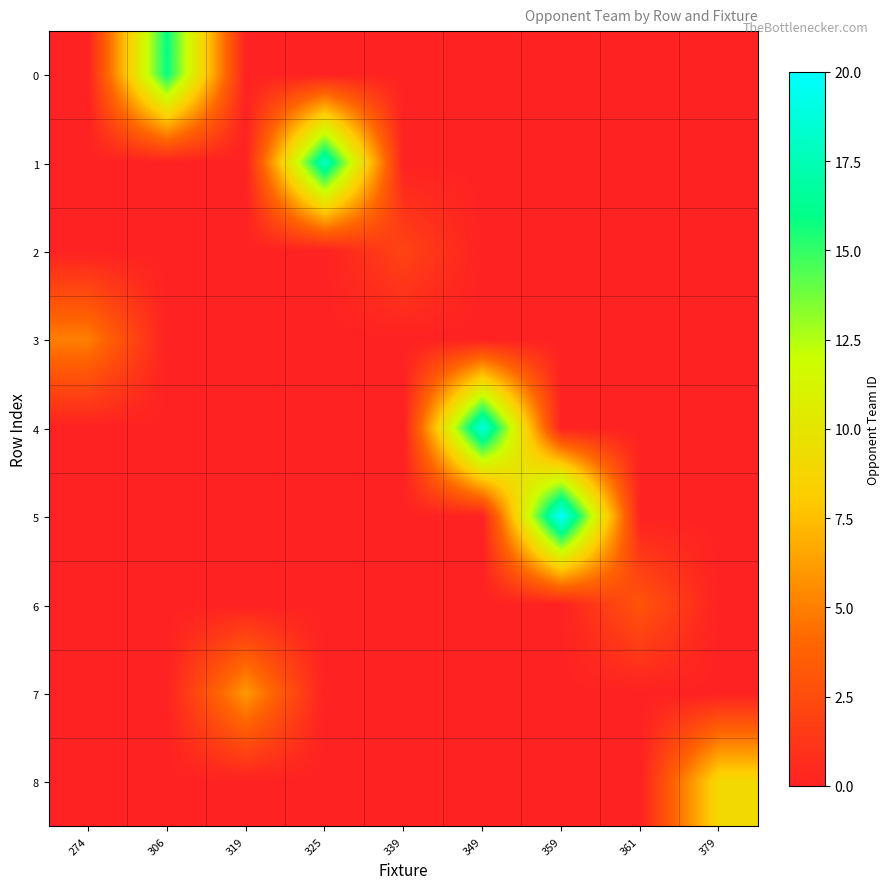

List the series in order of their peak value, lowest first.

2, 6, 3, 7, 8, 0, 1, 4, 5